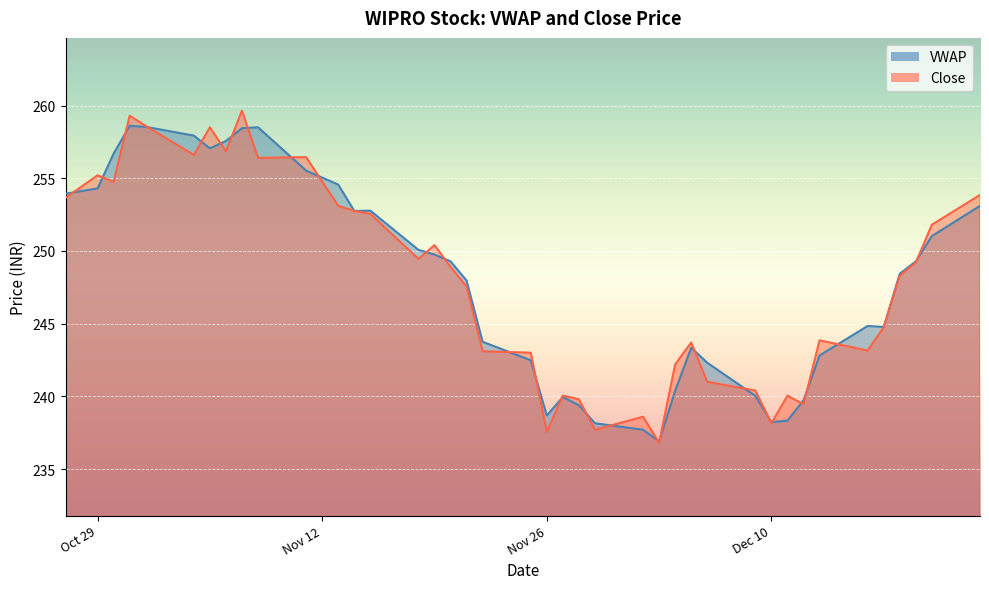

What is the difference between the second highest and second lowest values in the VWAP series?

20.8